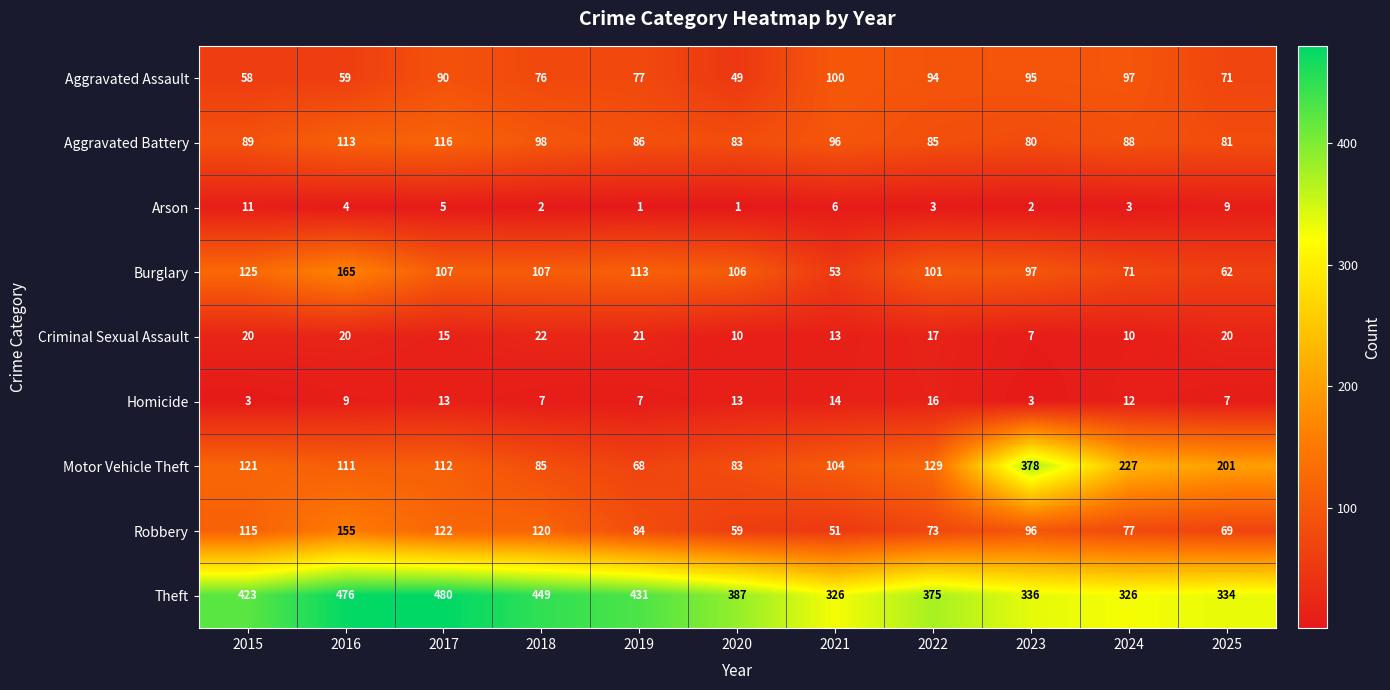

How many data points does each series have?

11